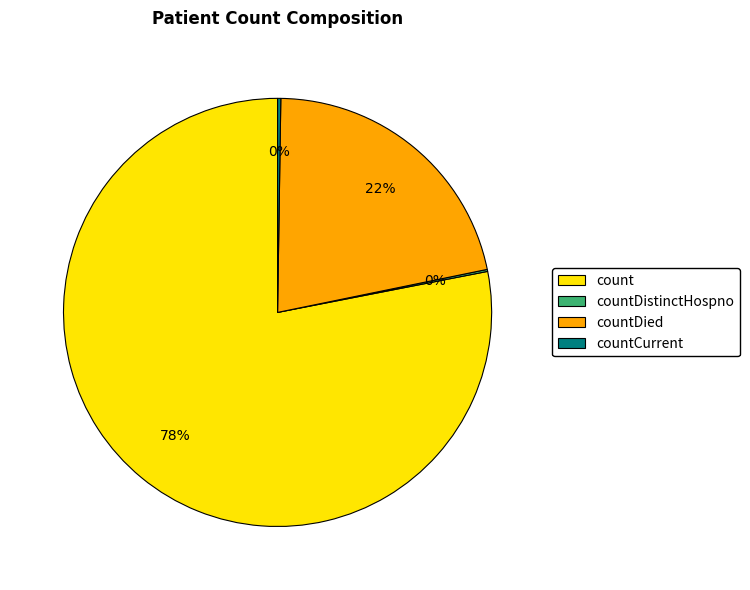

Which slice is the largest?

count